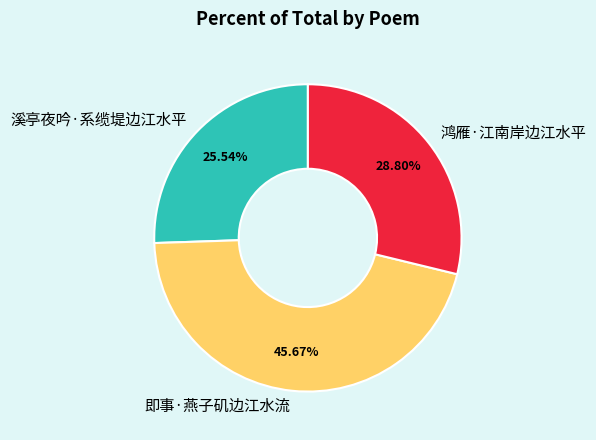

Count the number of slices in the pie.

3